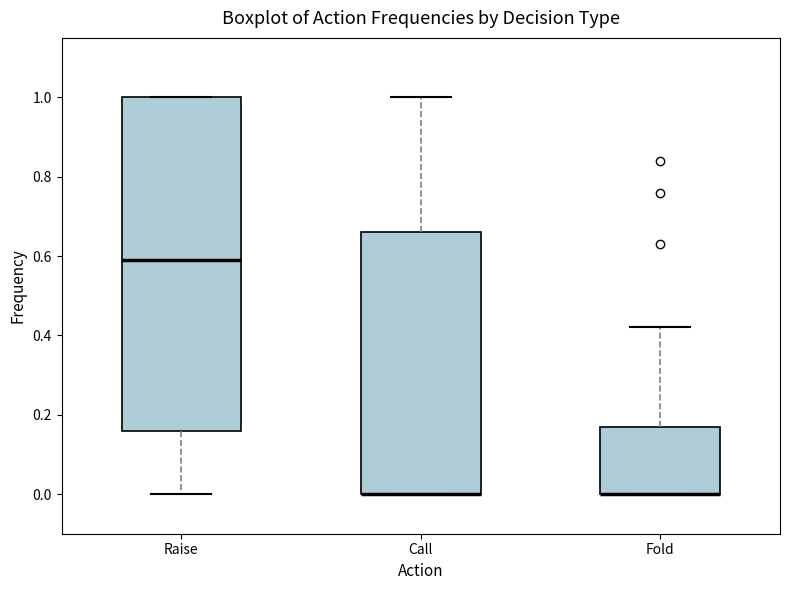

Where does the upper whisker of the box for Fold end on the y-axis? The values are not printed on the chart, so give them approximately, as read against the axis.

0.42